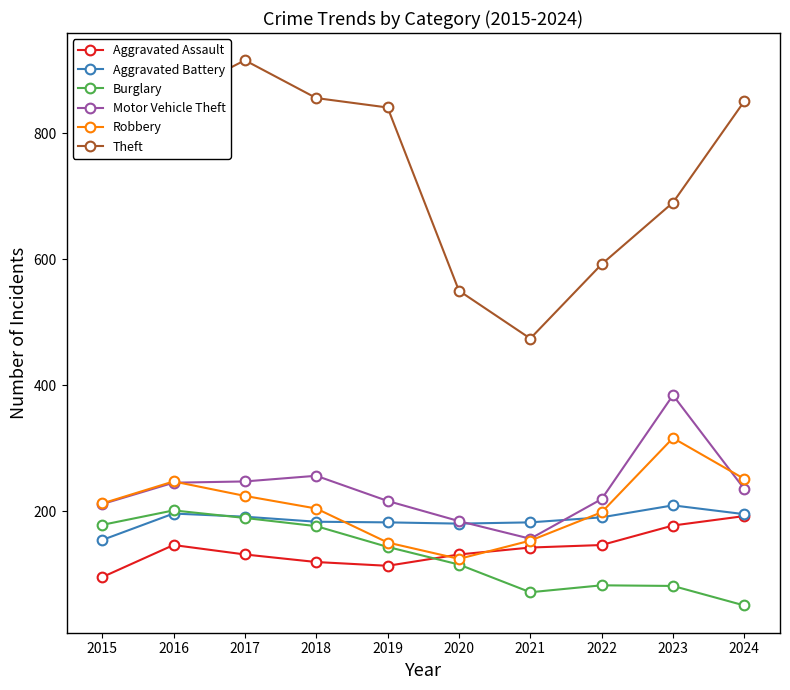

What is the approximate value of Robbery at 2024?

251